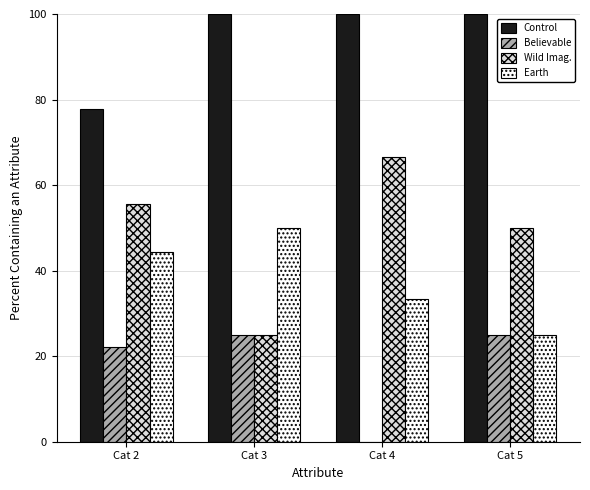

The Earth series shows 44.4 at Cat 2. True or false?

True